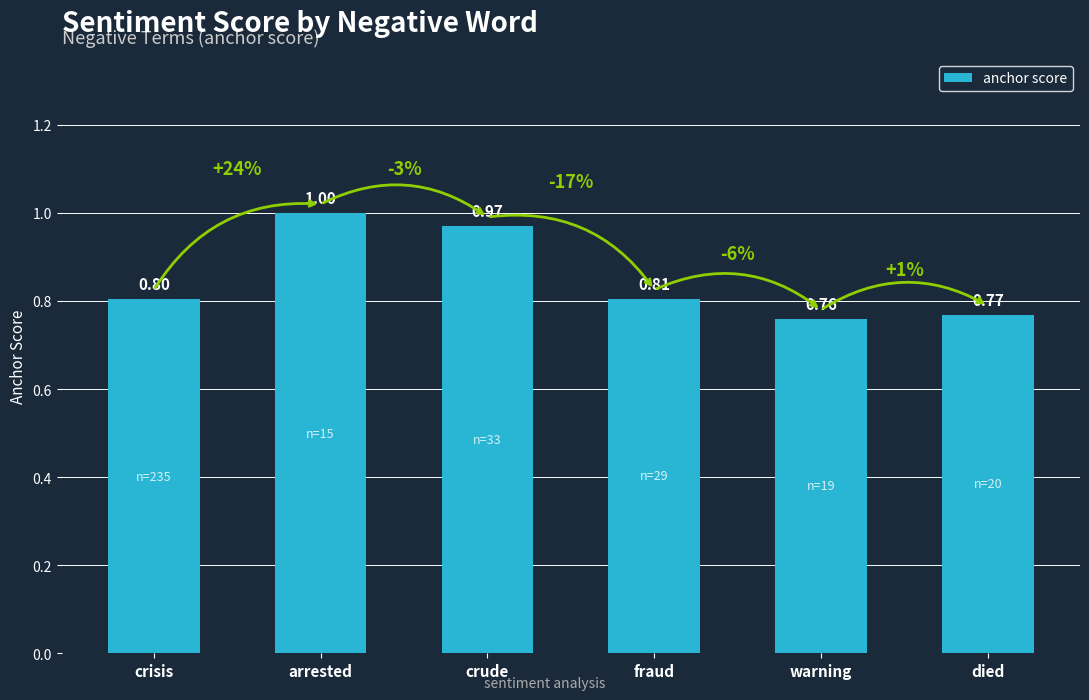

Reading left to right, what are all the values shown in this chart?

0.8	1.0	1.0	0.8	0.8	0.8